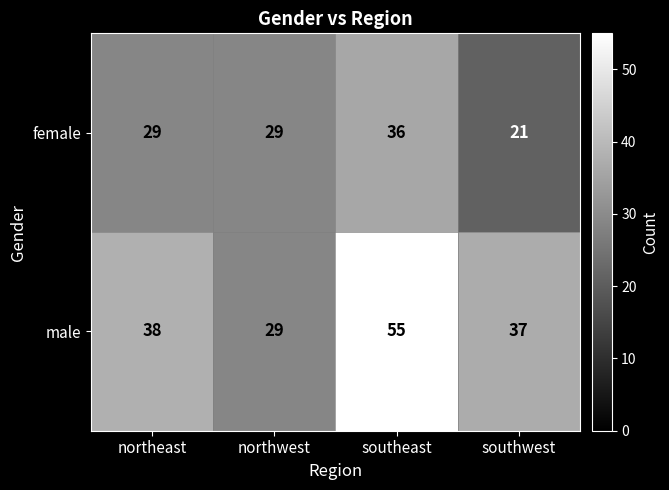

How many categories are shown in the chart?

4